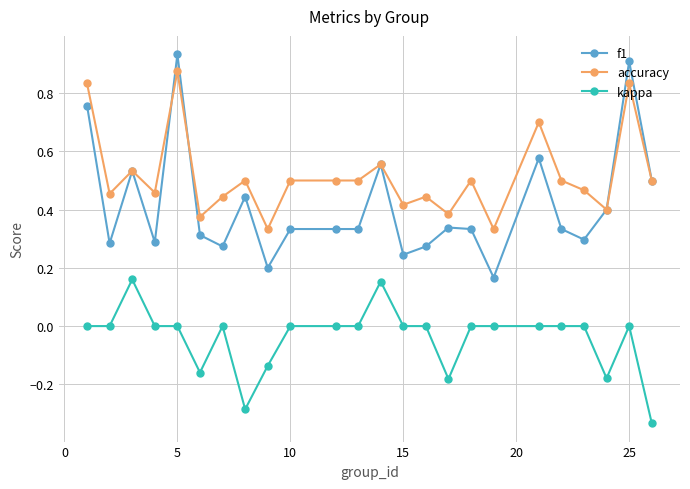

Which series has the widest spread of values?

f1